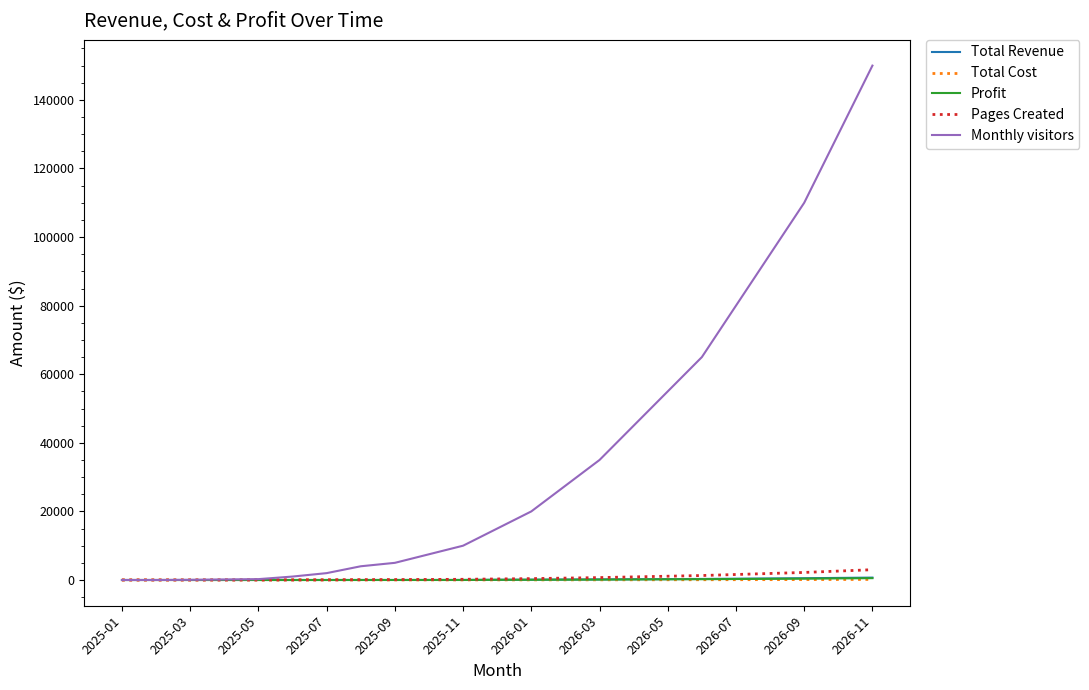

Which series has the largest total across all categories?

Monthly visitors